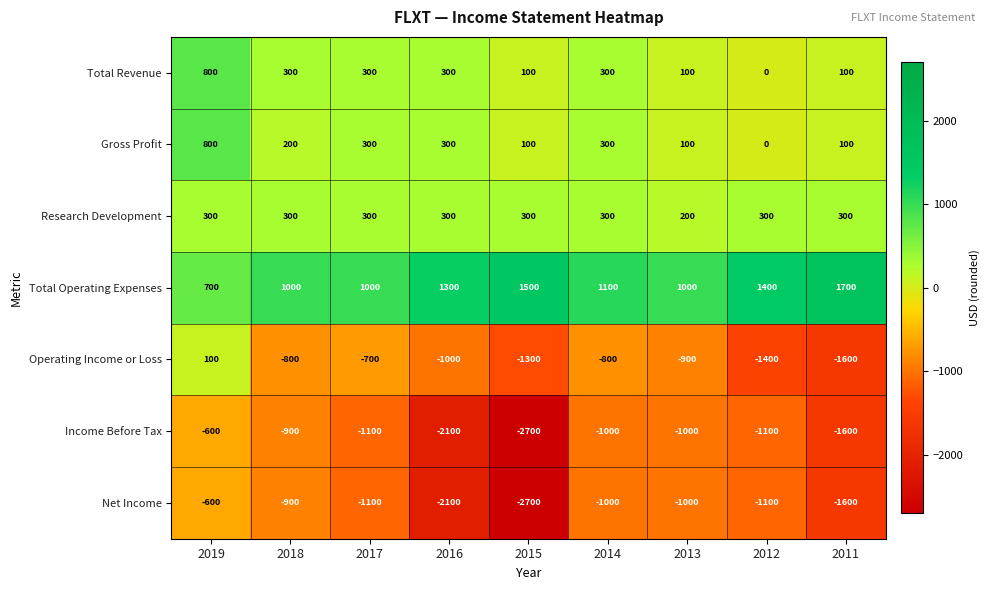

What is the spread (max minus min) of values at 2019?

1400